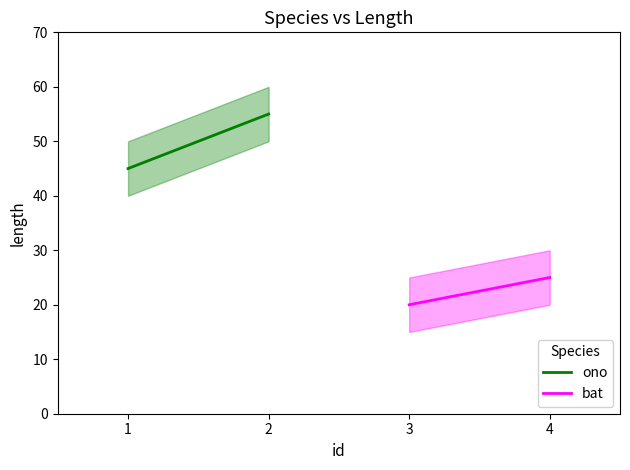

What is the average value of the bat series?

22